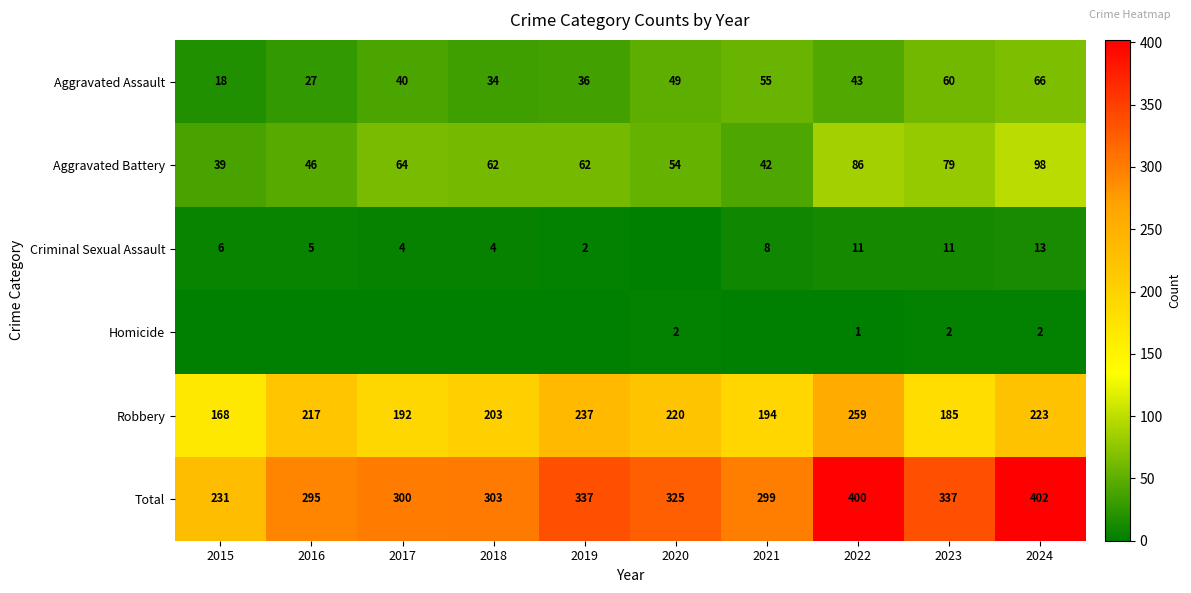

What is the difference between the maximum and second lowest values in the Robbery series?

74